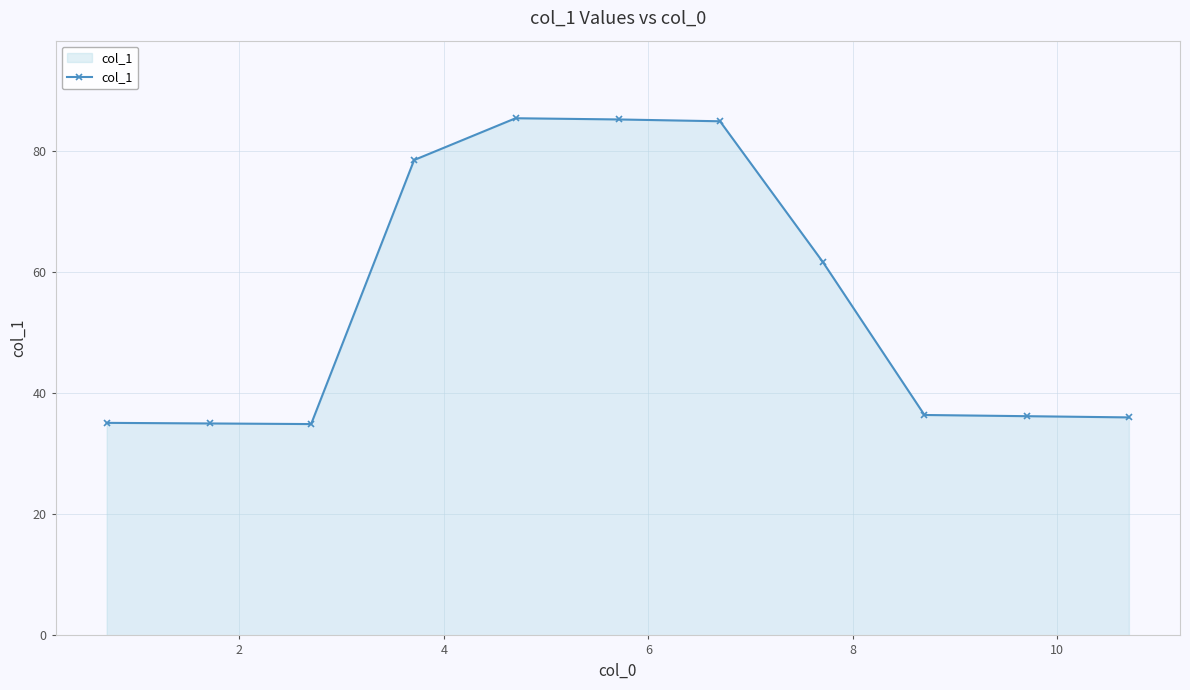

What is the minimum value shown in the chart?

34.9